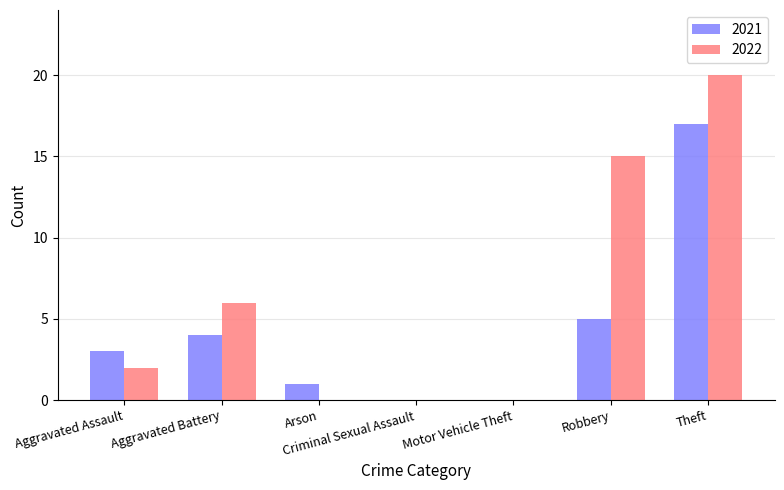

Count the number of data series in this chart.

2